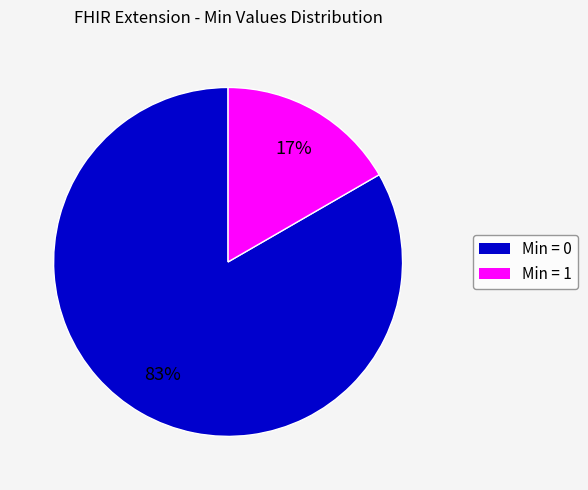

Which category accounts for the majority?

Min = 0